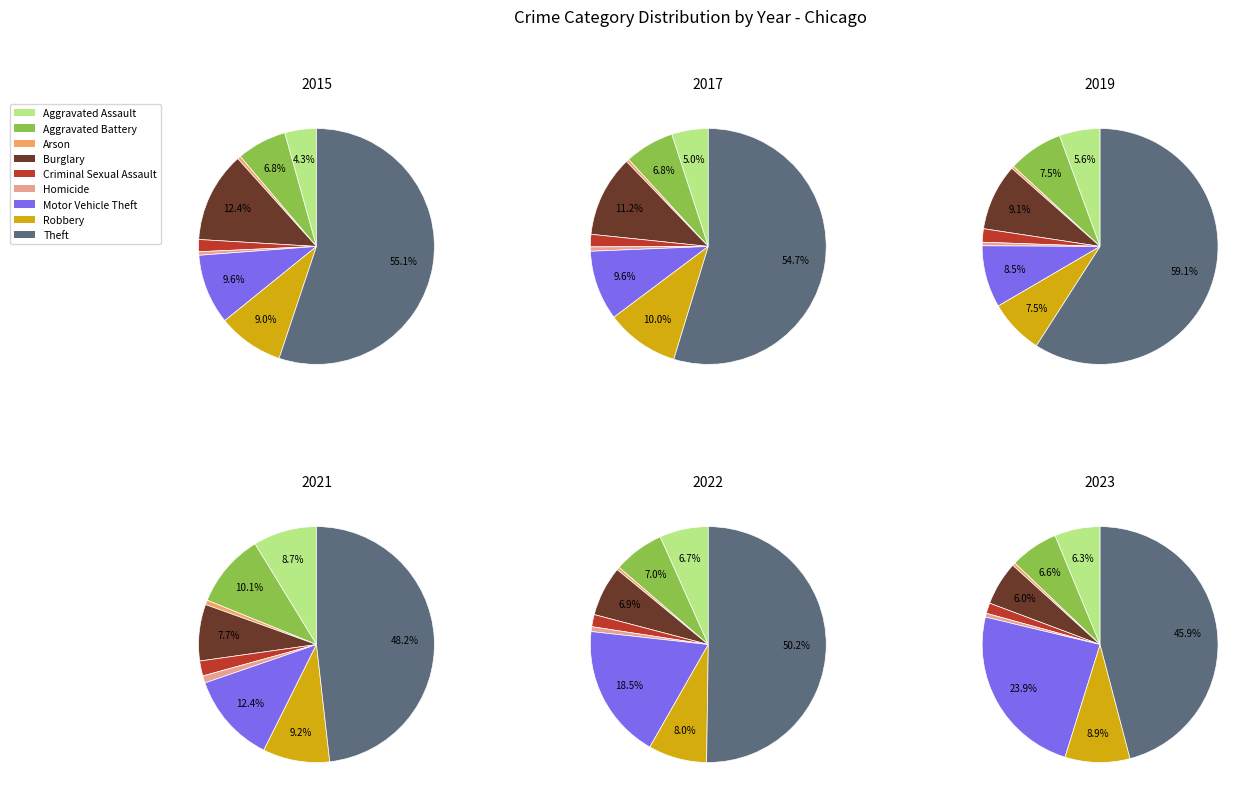

Combined, do Theft and Aggravated Assault account for over 50%?

Yes